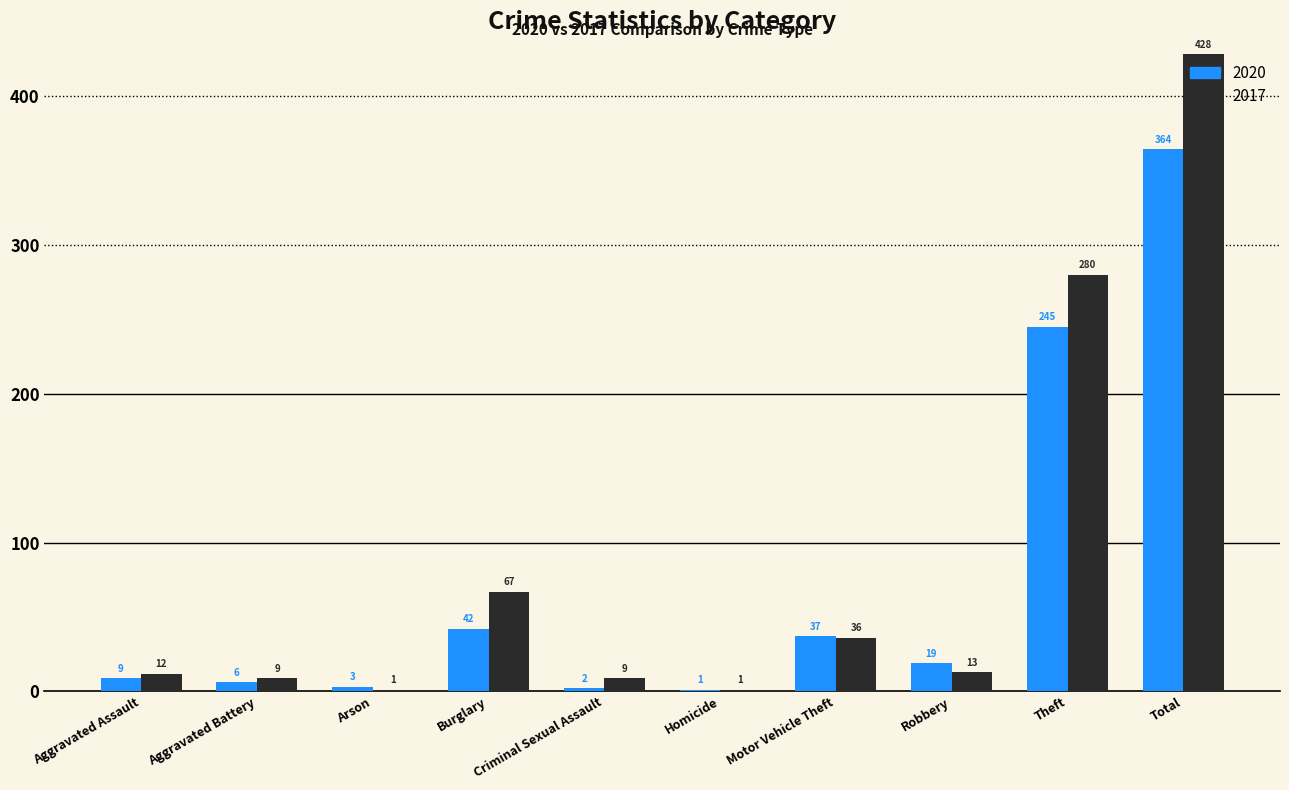

What is the maximum value shown in the chart?

428